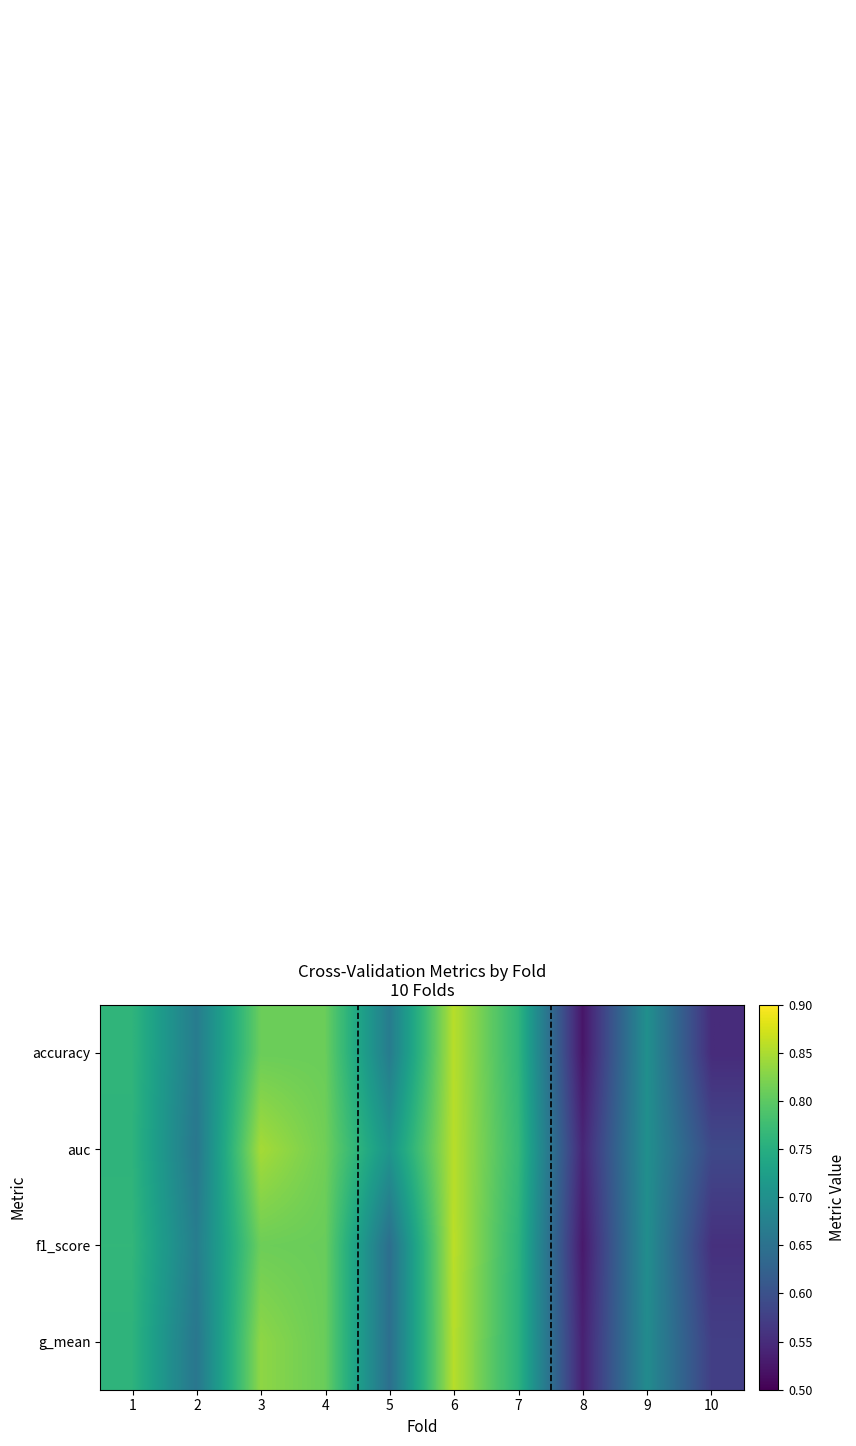

Which series has the largest range (max minus min)?

accuracy